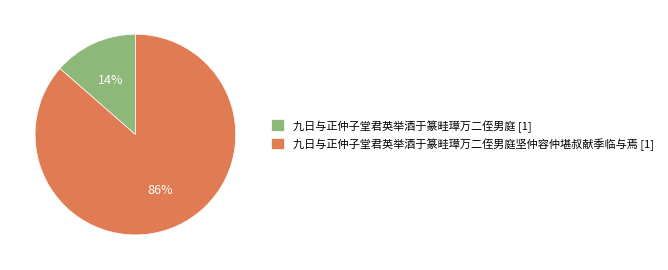

Does 九日与正仲子堂君英举酒于篆畦璋万二侄男庭 [1] account for over 50% of the chart?

No